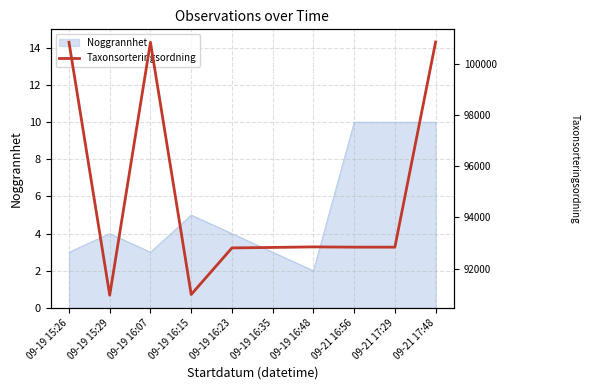

Does the chart have visible grid lines?

Yes